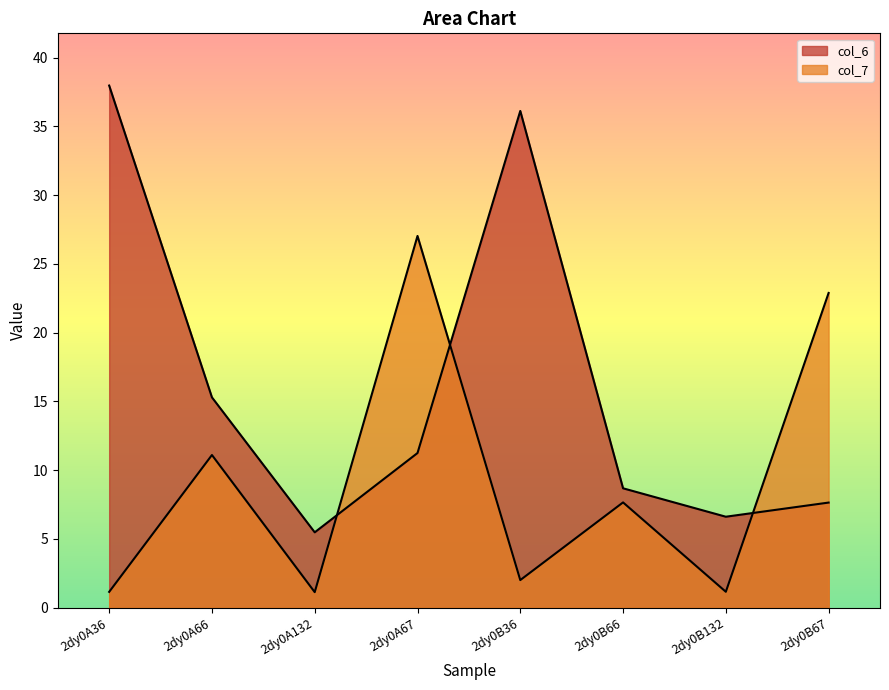

The col_6 series shows 2.0 at 2dy0A132. True or false?

False